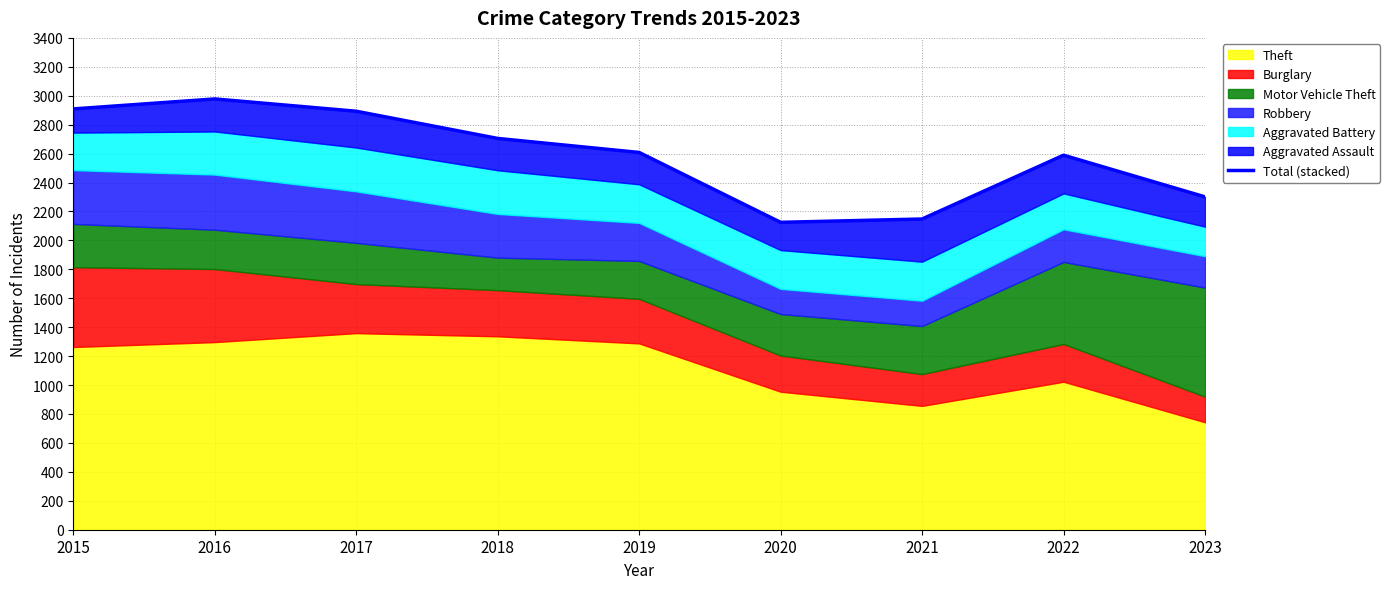

What is the greatest value displayed?

2978